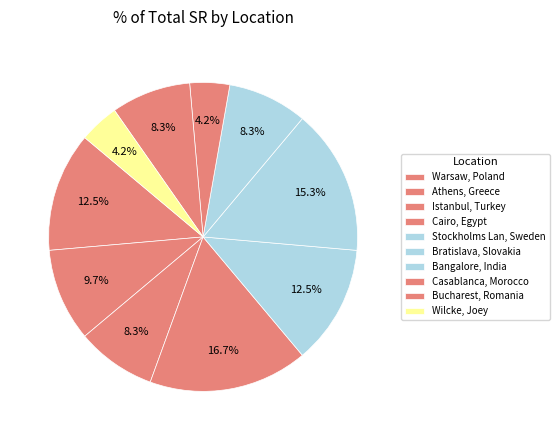

How many slices are in this pie chart?

10